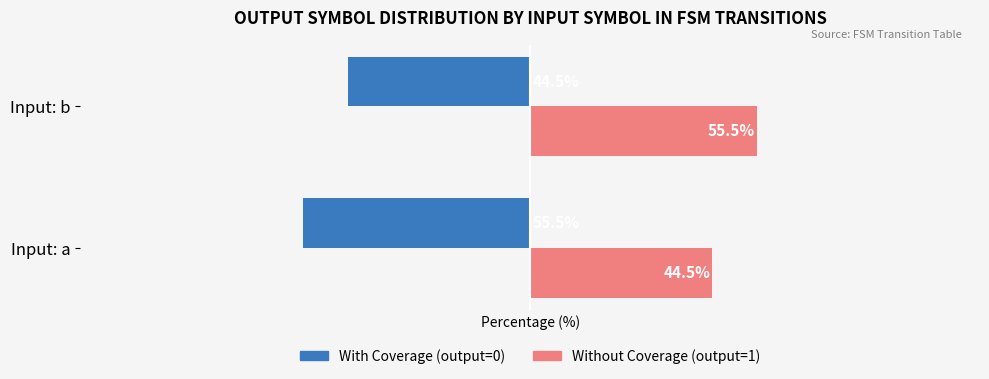

Where is Without Coverage (output=1) nearest to the value 50?

Input: a